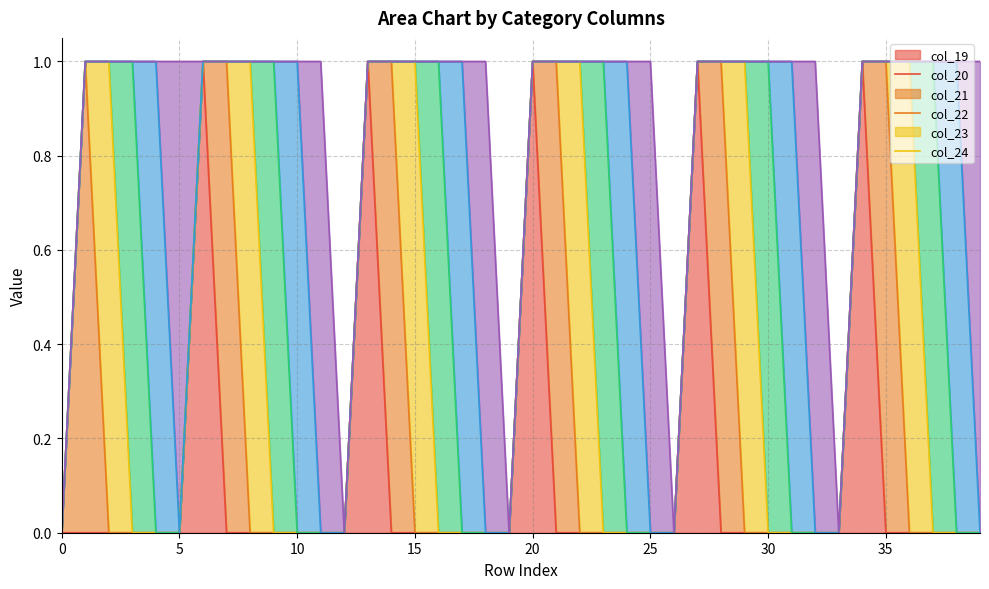

True or false: col_23 and col_24 cross at least once.

True